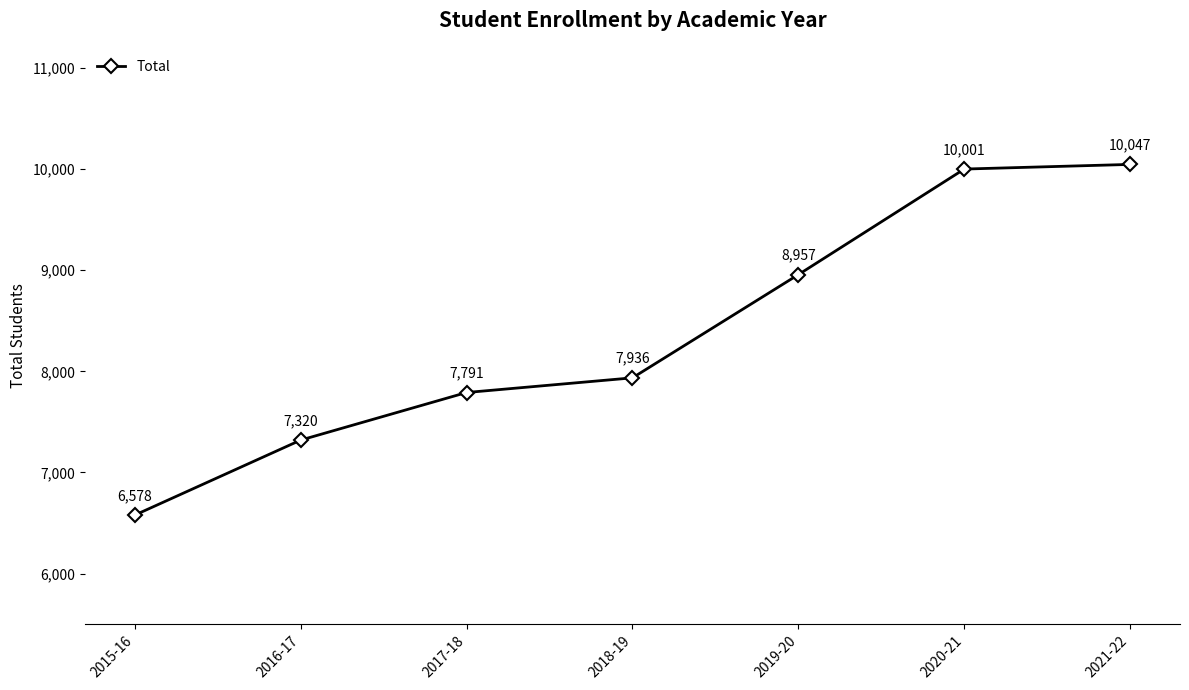

What is the label of the 4th point from the left?

2018-19